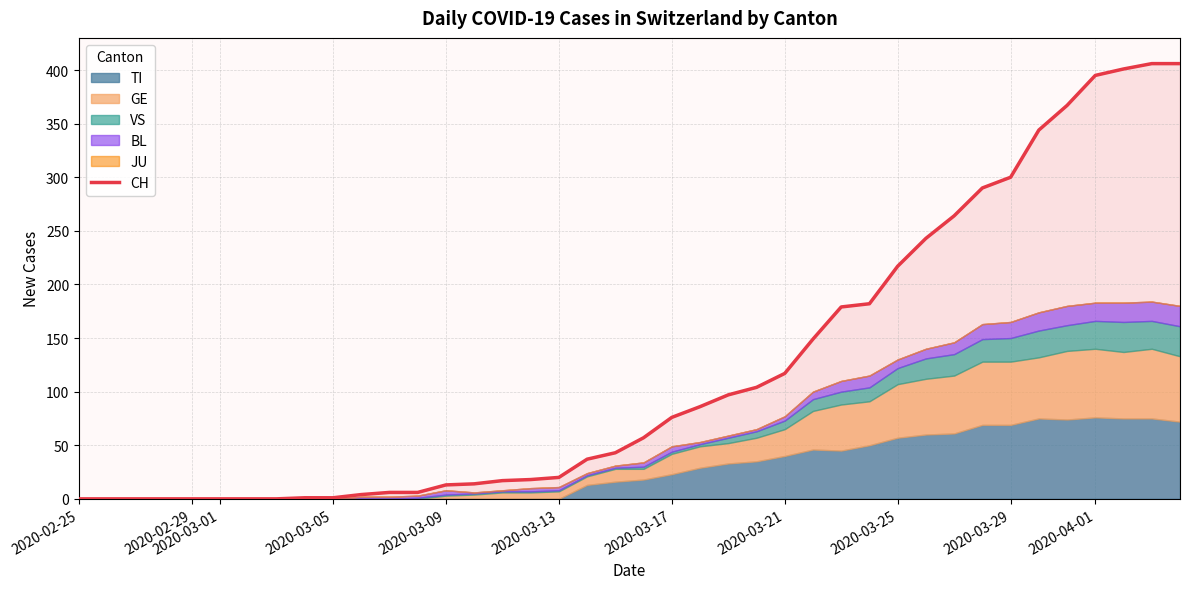

The value of TI at 37 is 75. True or false?

True